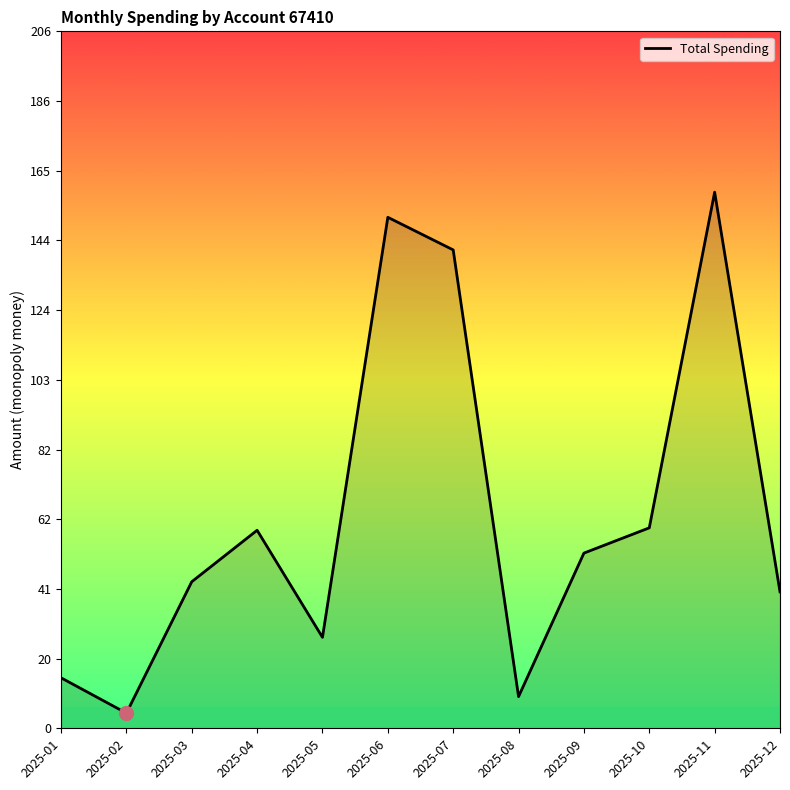

At which category does the data reach its first local peak?

2025-04